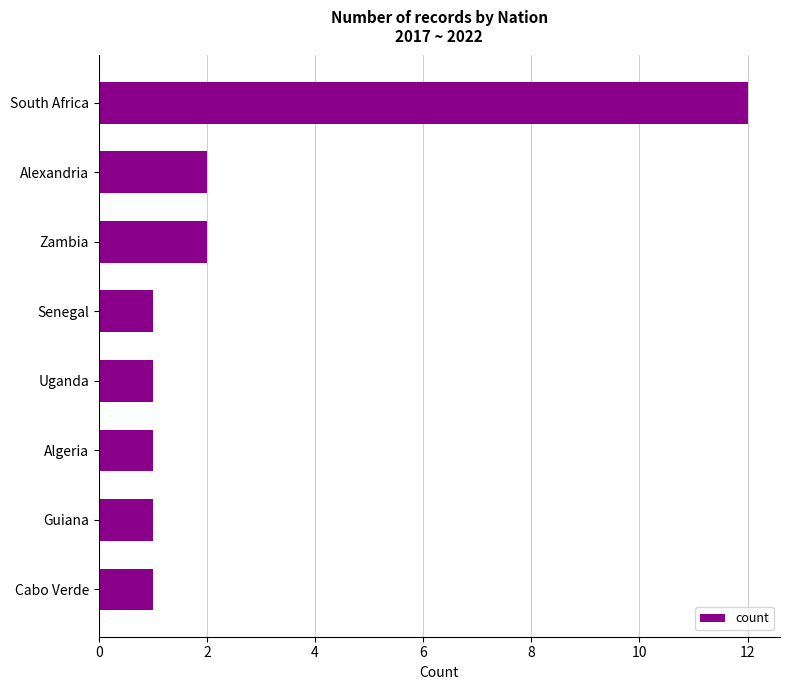

What is the smallest value displayed?

1